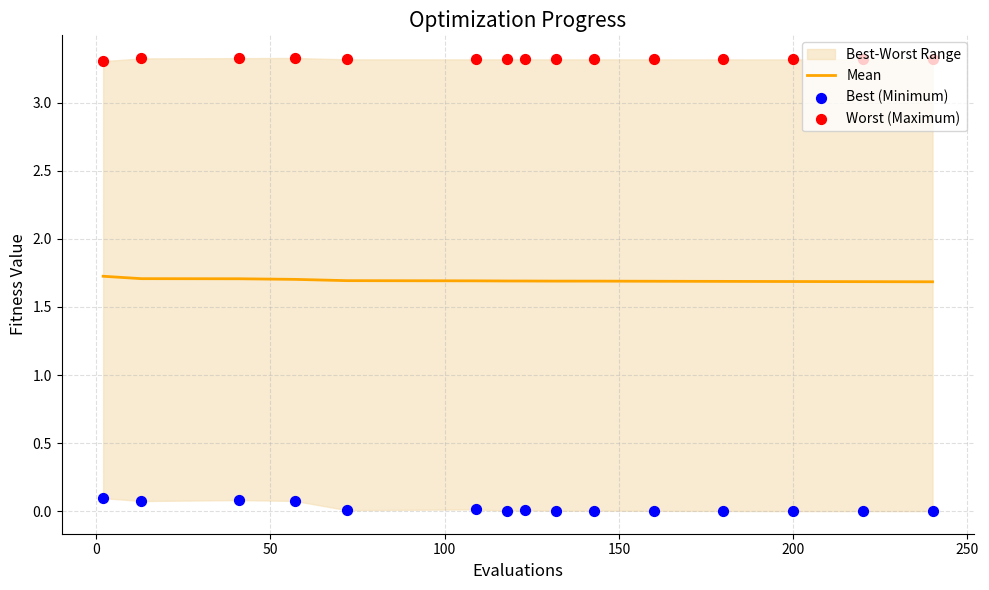

Which series contains the highest Y value?

Worst (Maximum)